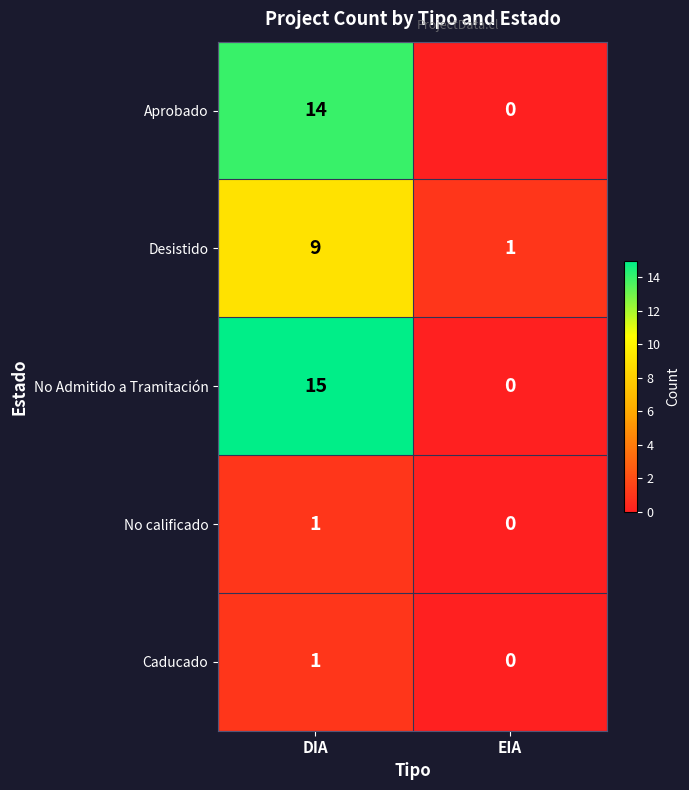

What is the sum of the Desistido values at DIA and EIA?

10